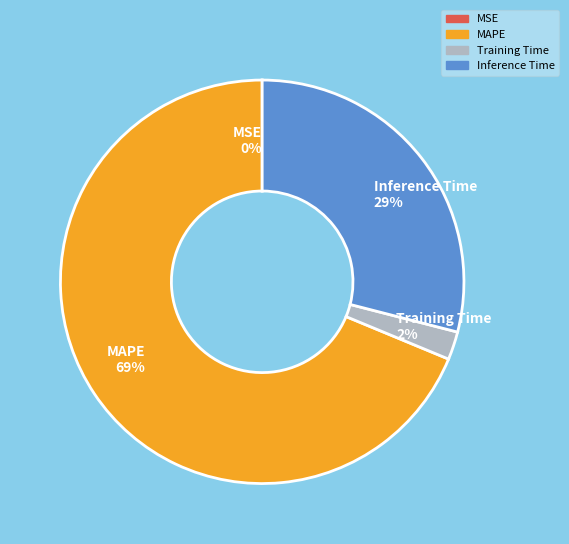

Is it true that Training Time 2% is 17% of the pie?

False